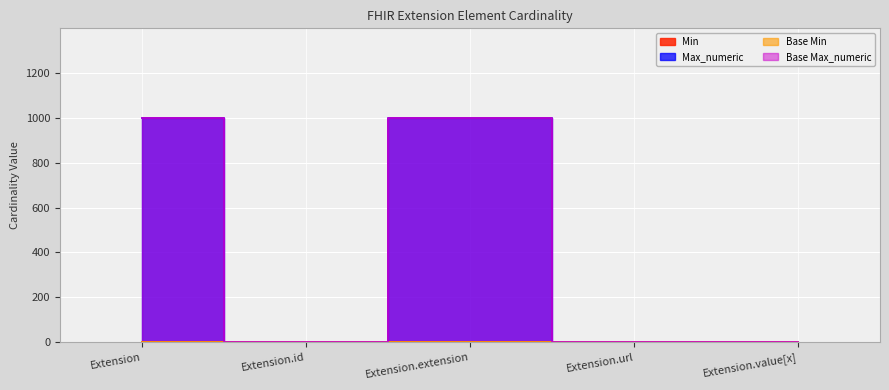

What is the total value across all series at Extension.value[x]?

2